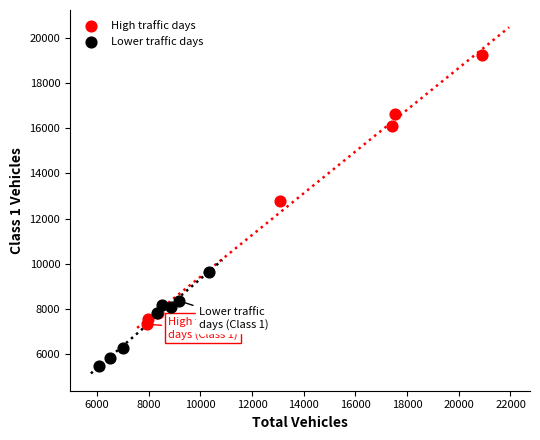

Which series has the largest Y range (max minus min)?

High traffic days